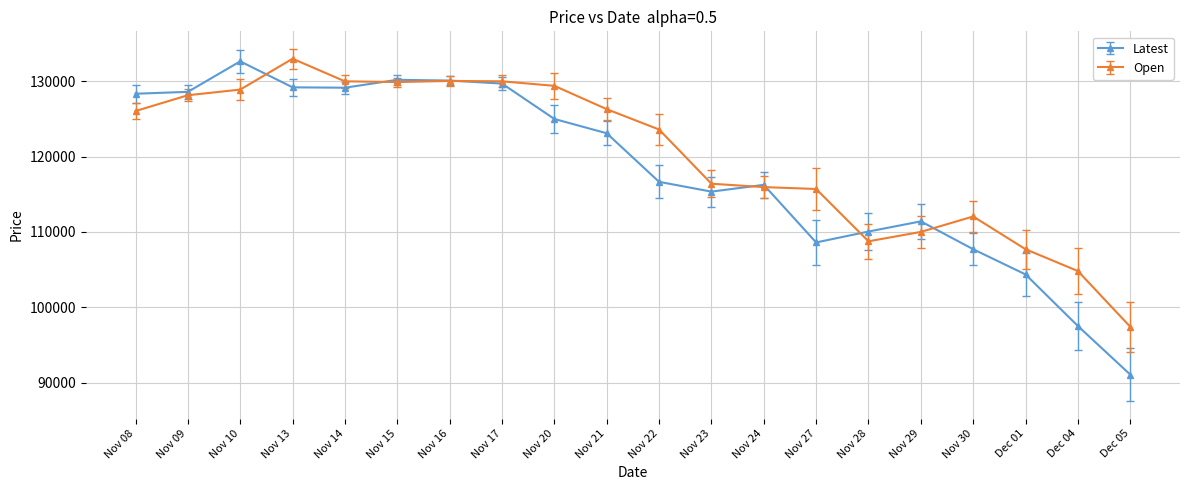

Which category has the highest value in the Open series?

Nov 13